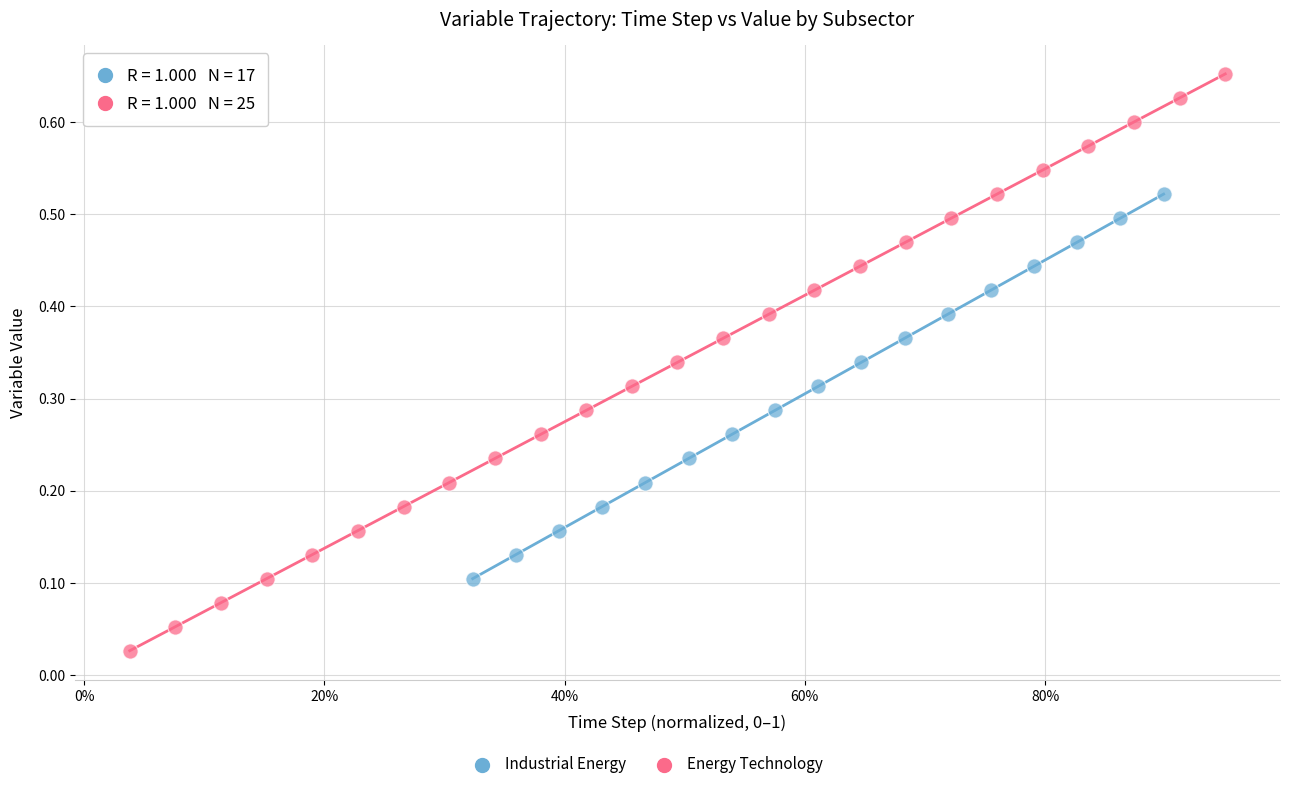

Which series contains the lowest Y value?

Energy Technology